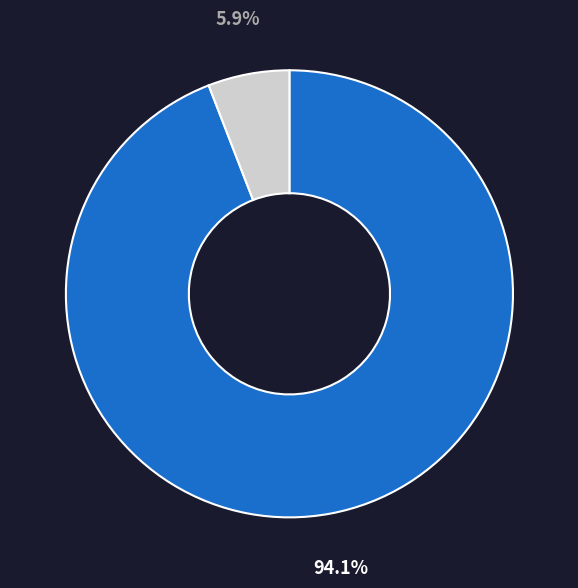

How many slices are in this pie chart?

2